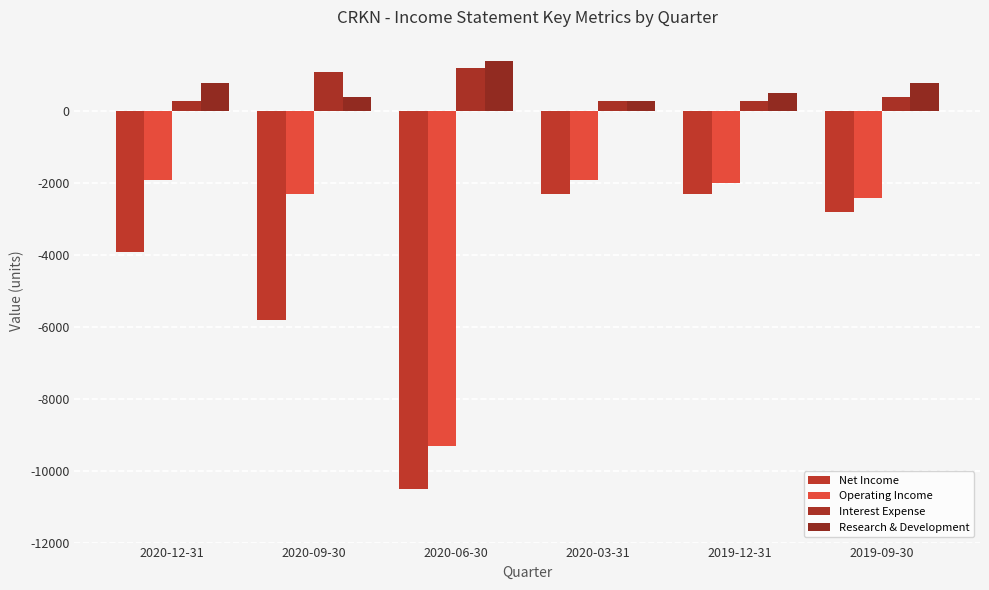

What position from the left is 2020-09-30?

2